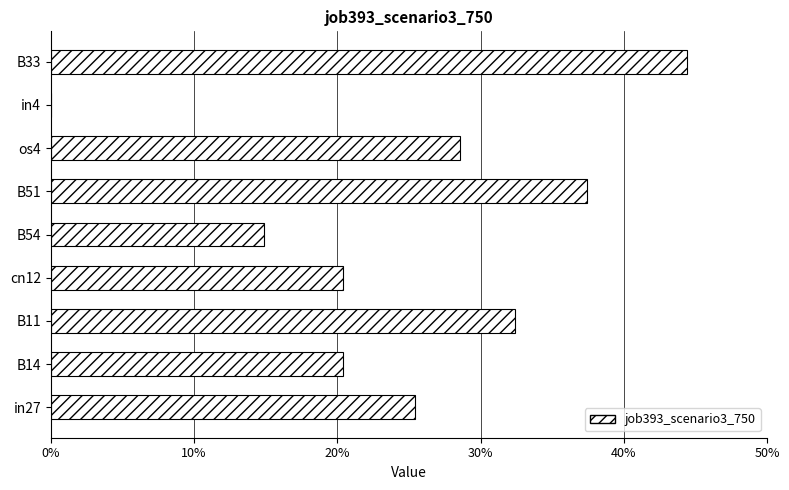

Are the bars horizontal?

Yes